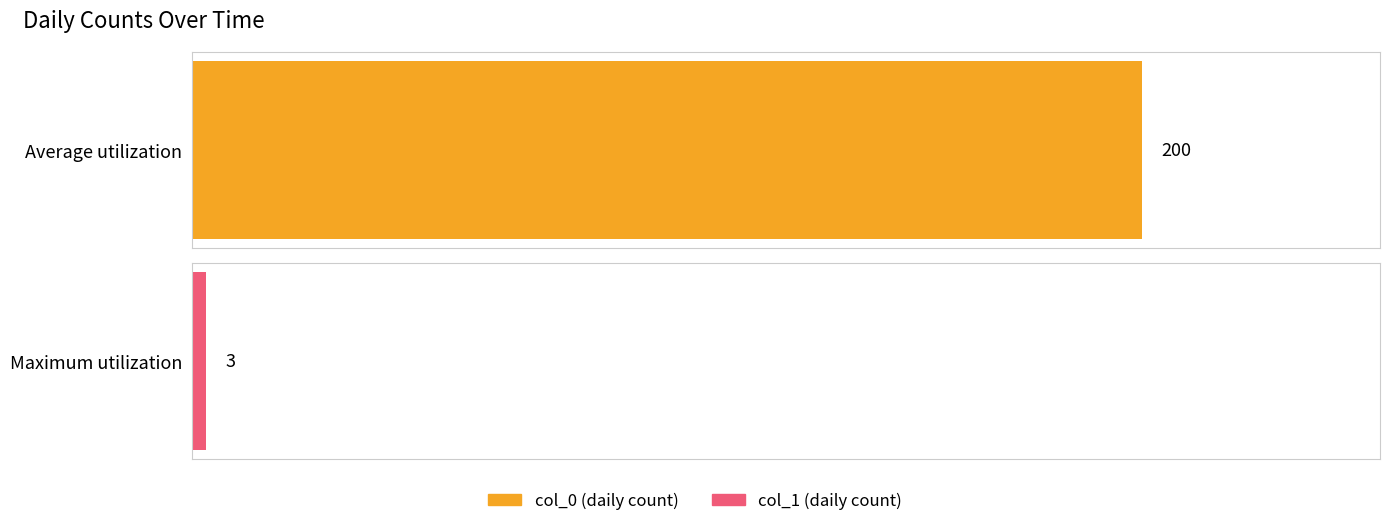

List the series in order of their peak value, highest first.

col_0 (daily count), col_1 (daily count)